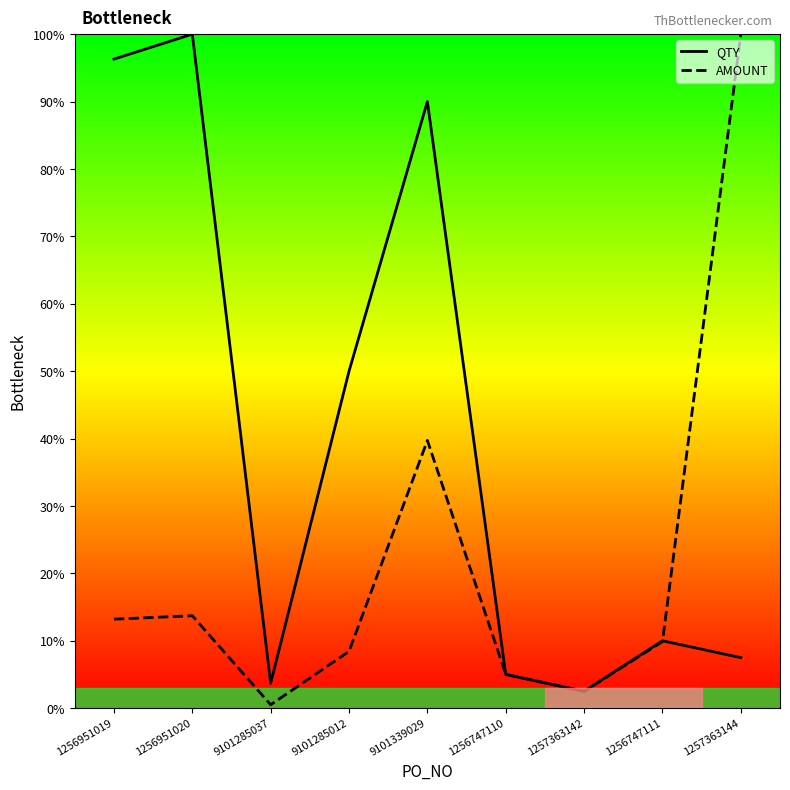

What is the sum of the AMOUNT values at 1257363144 and 1256951020?

113.7